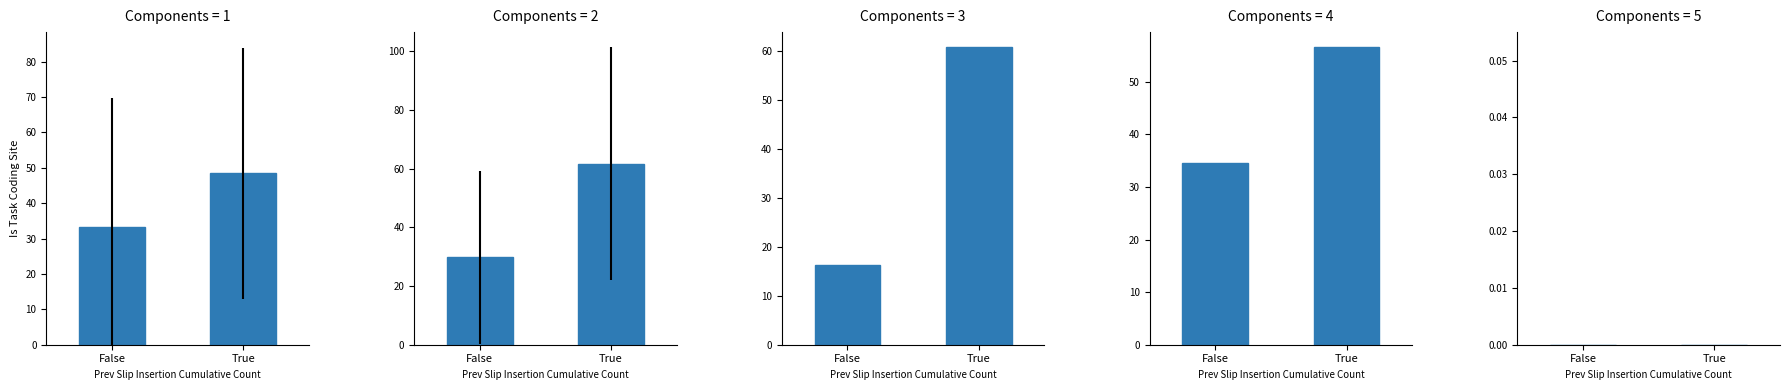

What is the sum of the values at True and False?

81.6